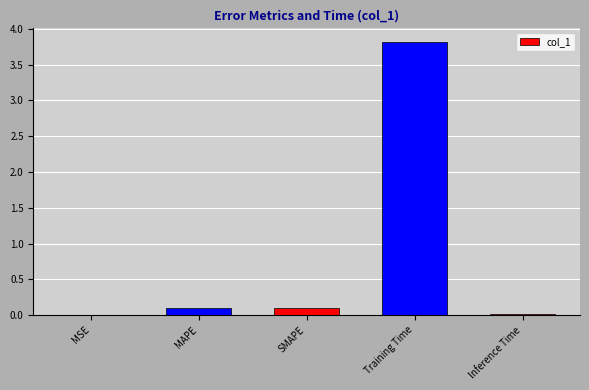

Between MAPE and Training Time, which is larger?

Training Time